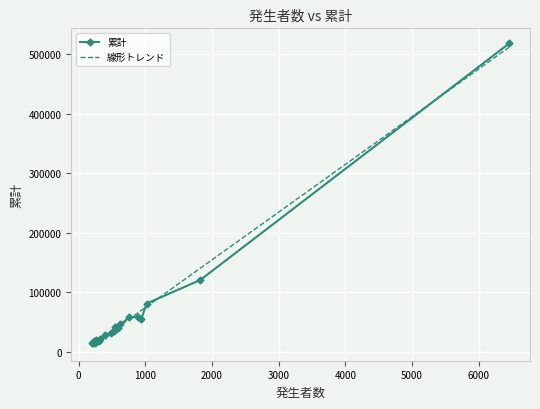

What is the value of the 20th point from the left?

14726